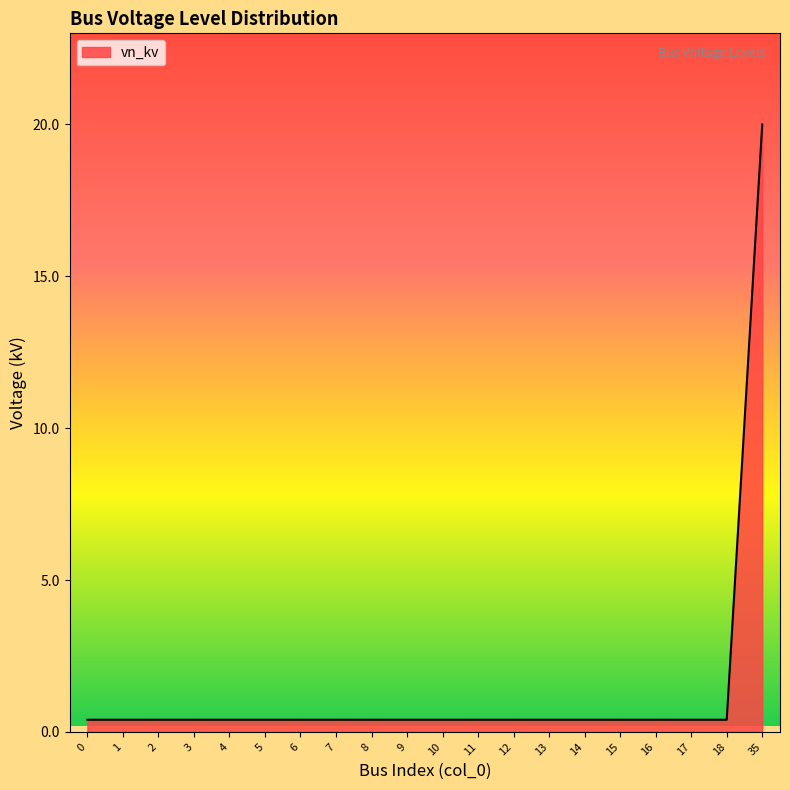

Reading left to right, list all the values displayed in this chart.

0.4	0.4	0.4	0.4	0.4	0.4	0.4	0.4	0.4	0.4	0.4	0.4	0.4	0.4	0.4	0.4	0.4	0.4	0.4	20.0